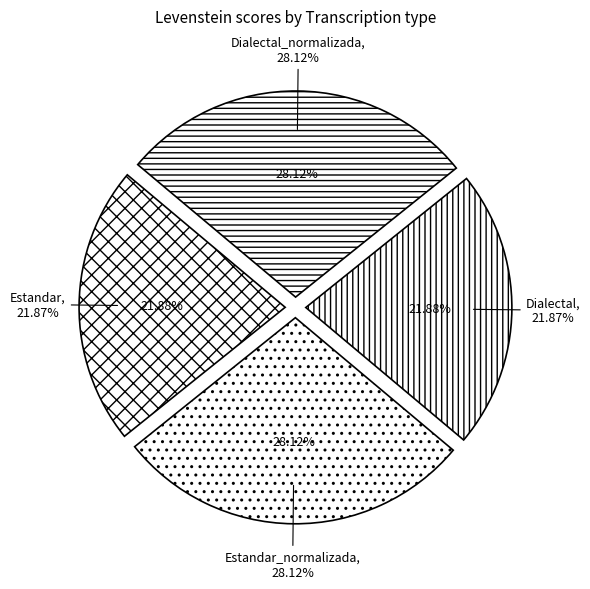

What is the total percentage of Dialectal_normalizada and Estandar?

50.0%